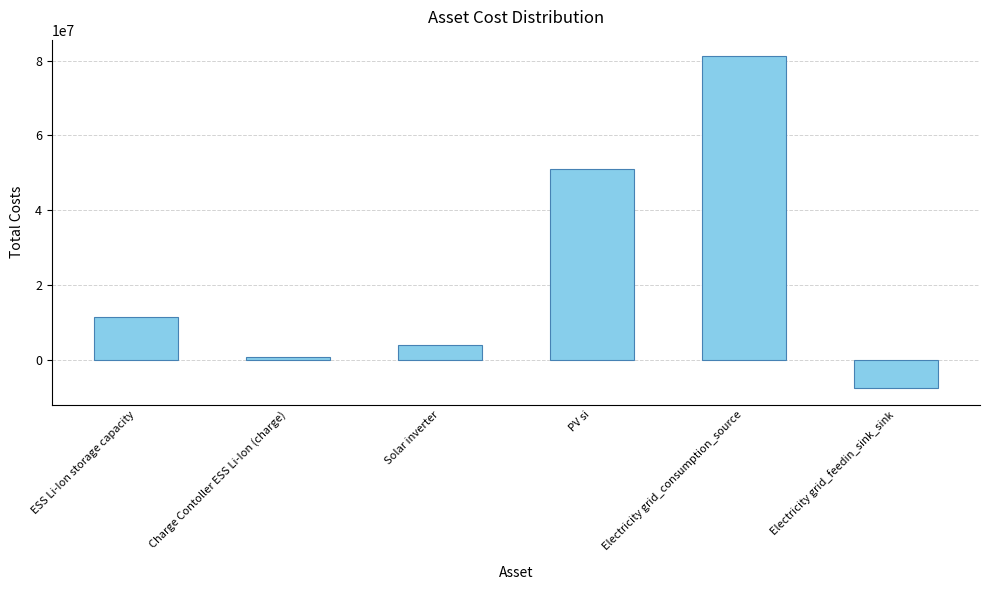

True or false: the data shows 28197653.0 at Electricity grid_consumption_source.

False